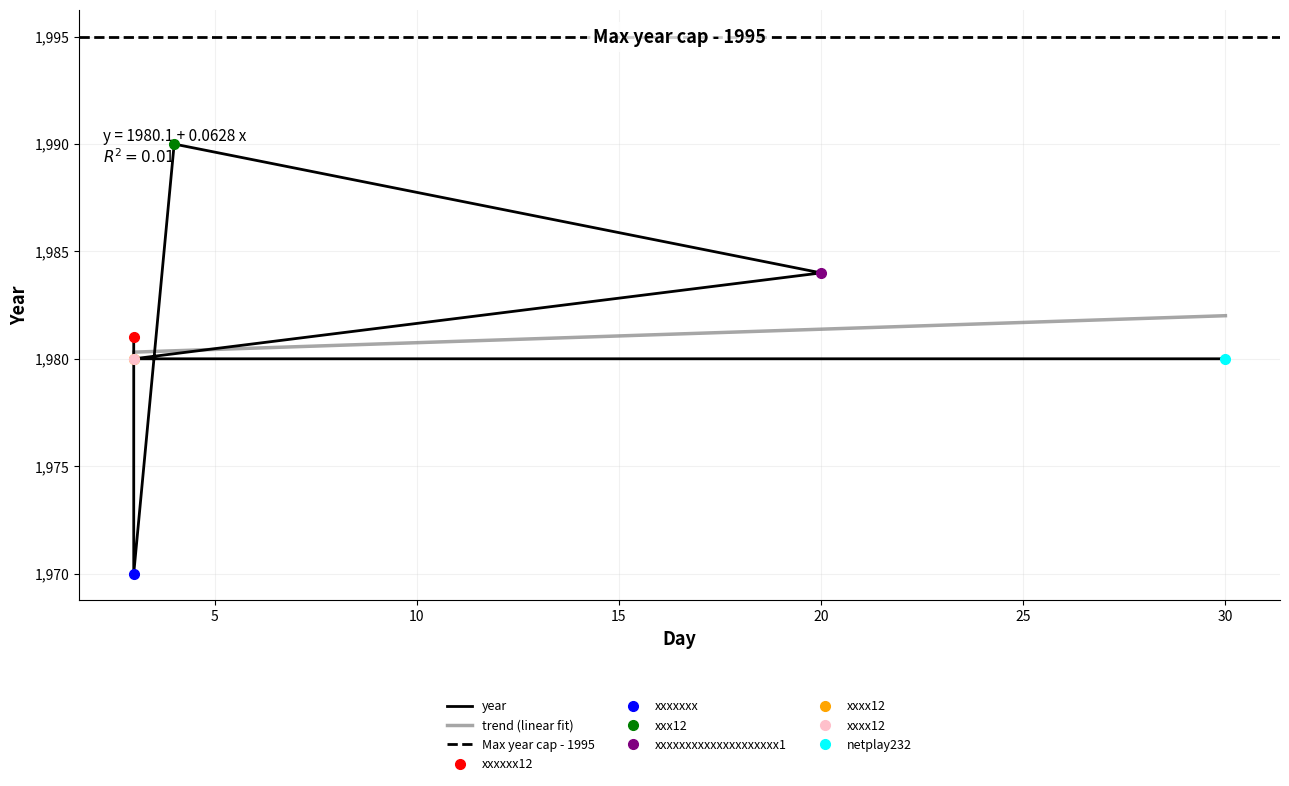

True or false: the data has more than 2 interior local peaks.

False